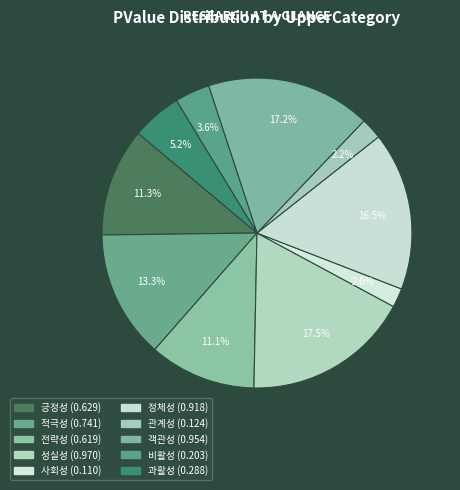

How many slices are in this pie chart?

10